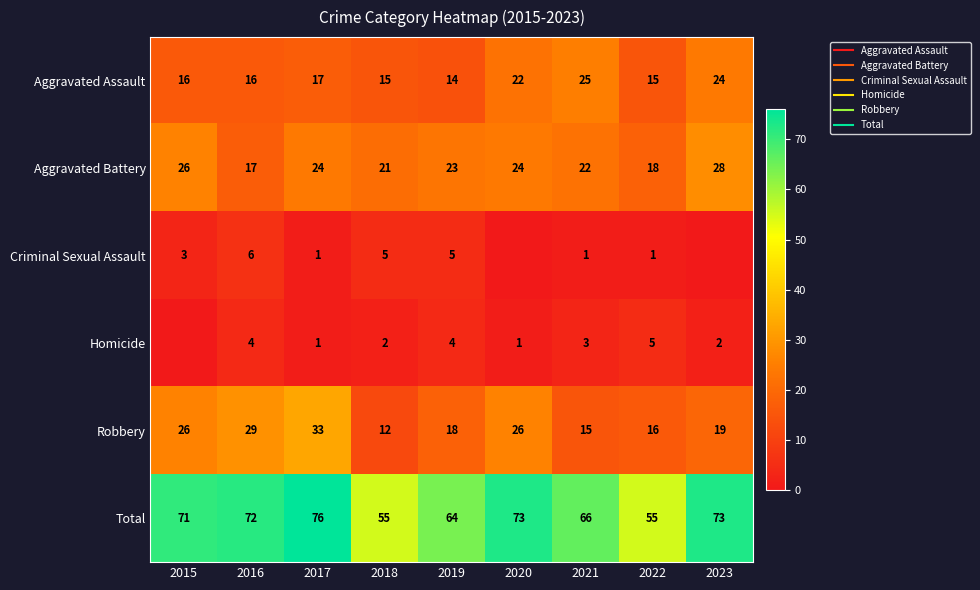

Where is Robbery nearest to the value 22?

2023